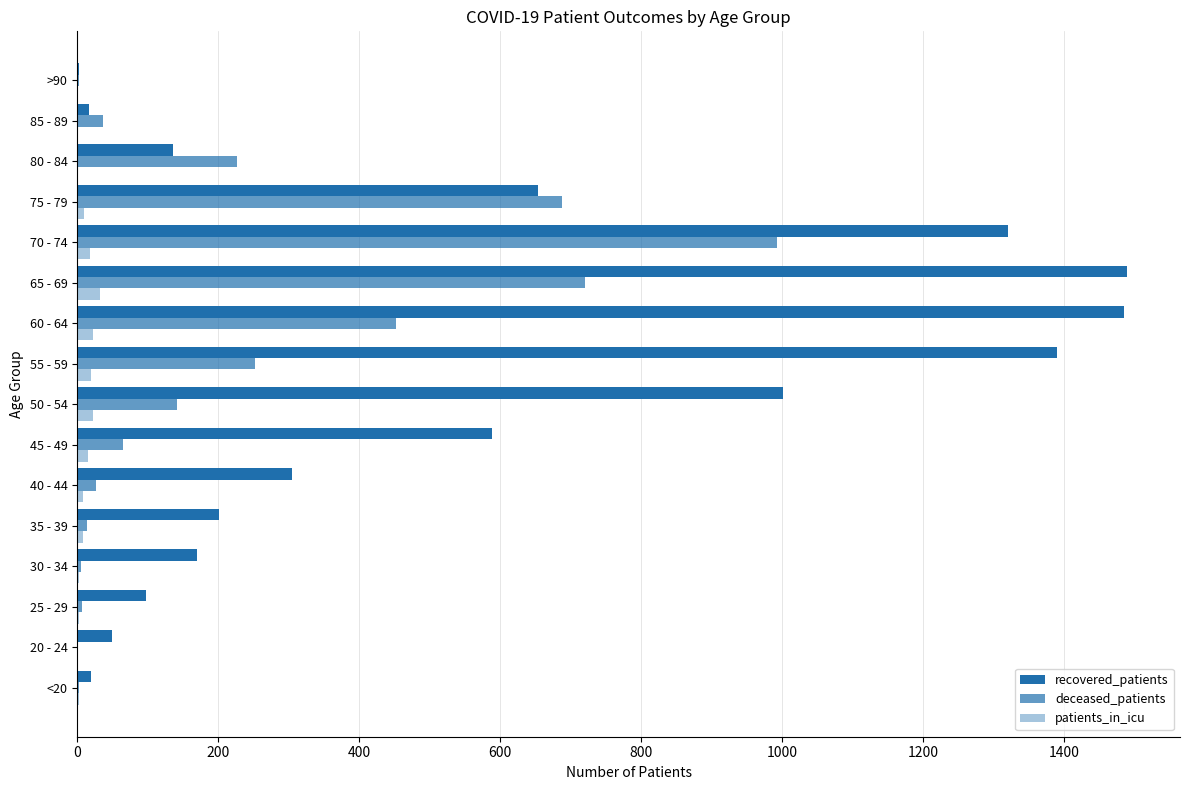

Which series has the largest range (max minus min)?

recovered_patients